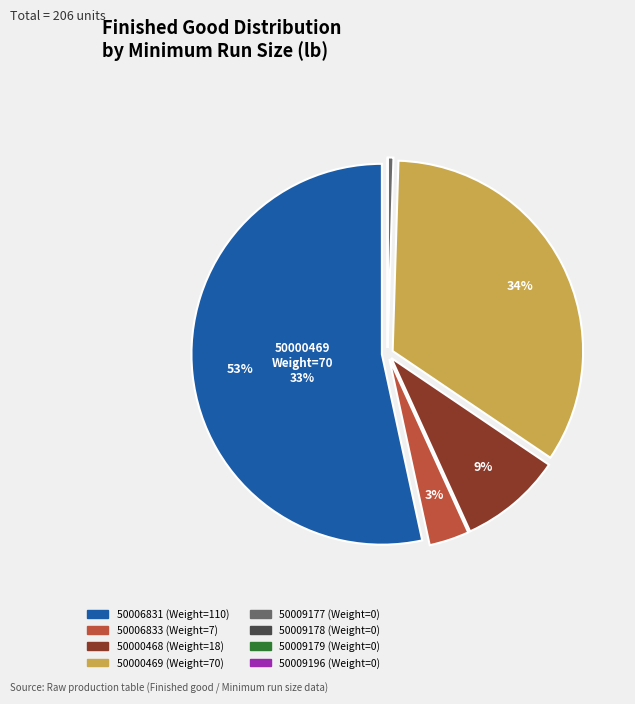

Count the number of slices in the pie.

8